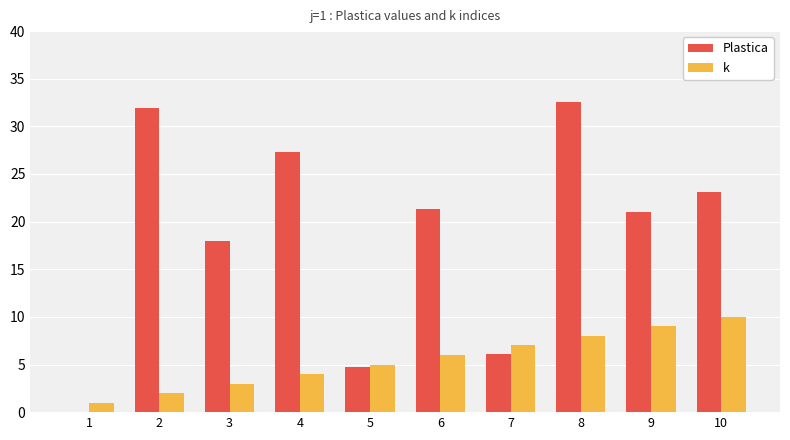

What is the difference between the Plastica values at 2 and 8?

0.6